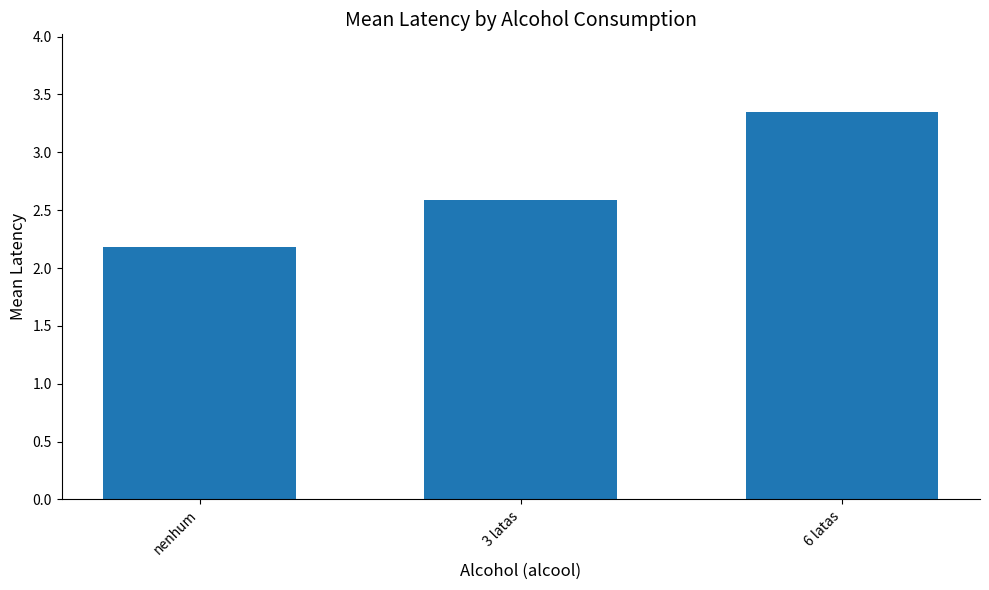

What is the ratio of the value at 6 latas to the value at 3 latas?

1.3